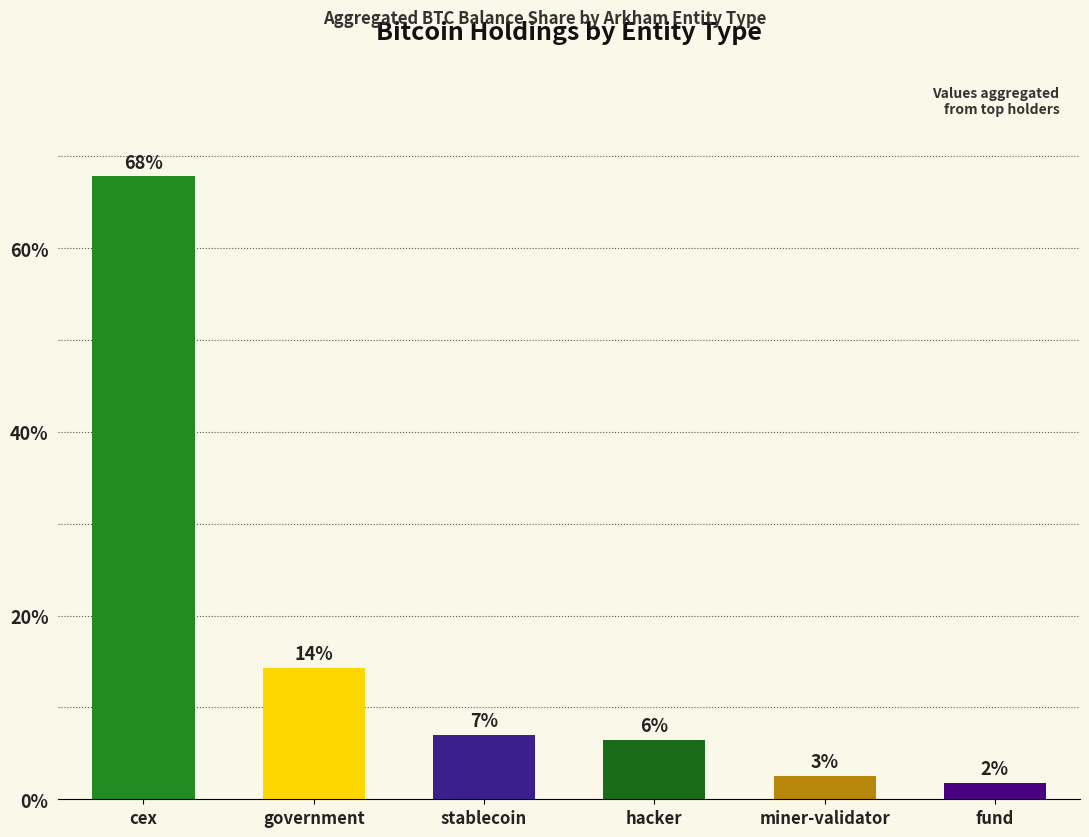

How many bars are there in total?

6